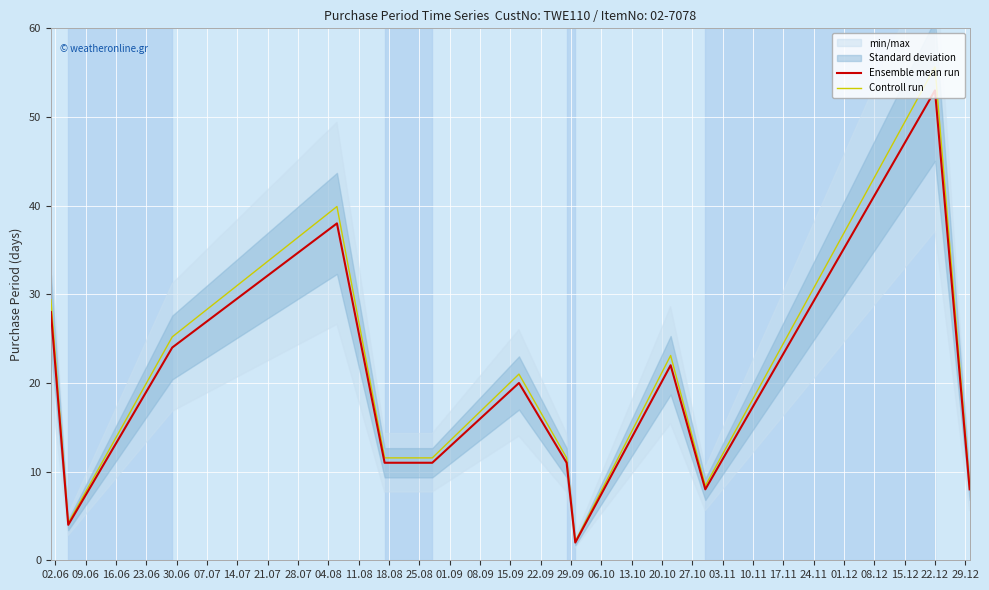

What is the lowest value of the Ensemble mean run series?

2.0